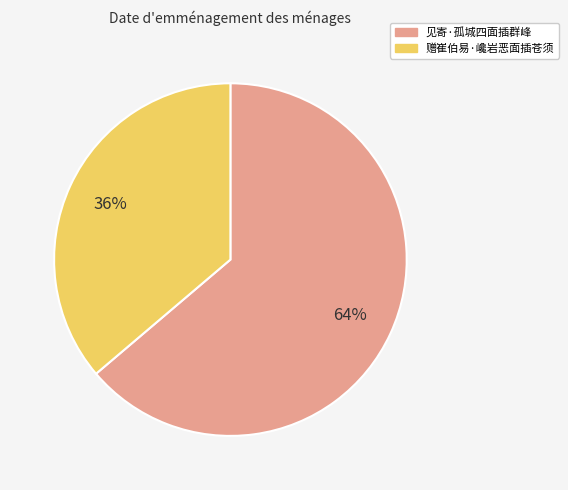

Do 赠崔伯易·巉岩恶面插苍须 and 见寄·孤城四面插群峰 together represent more than half of the pie?

Yes